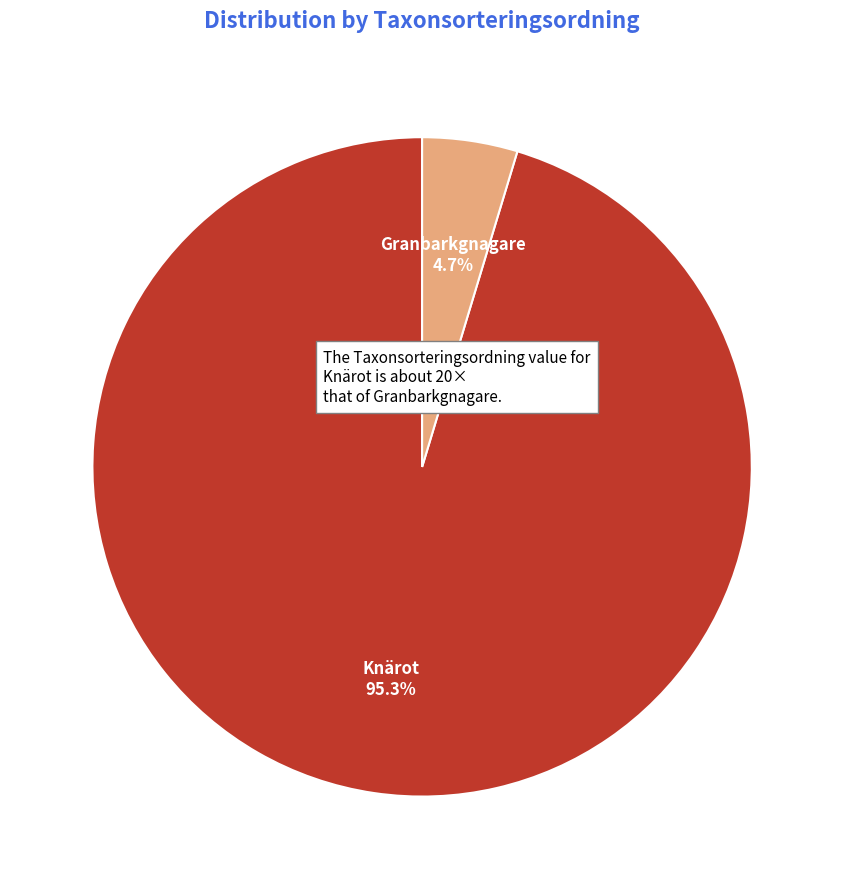

Is Knärot the majority of the pie?

Yes